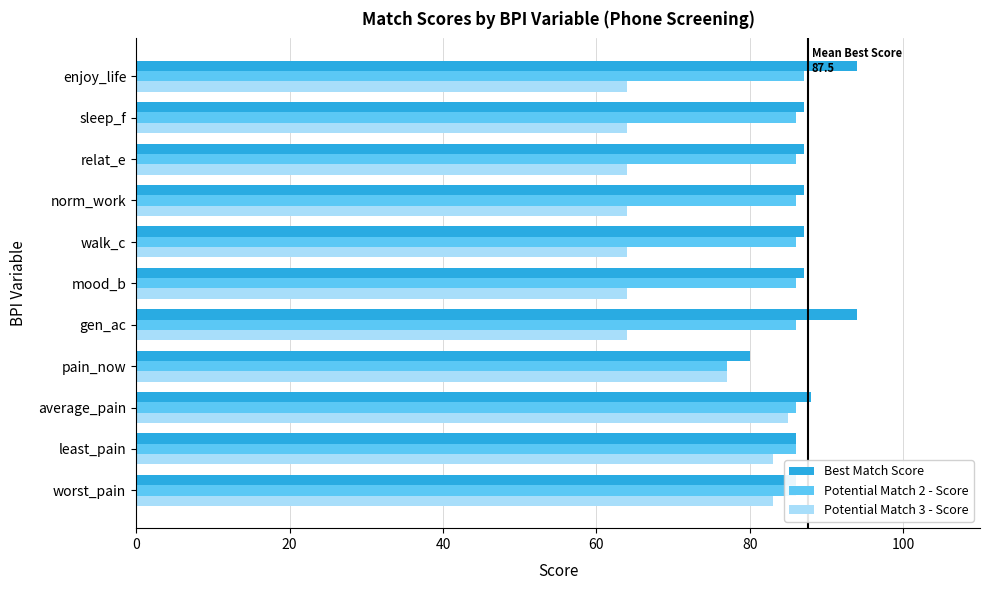

Read the Best Match Score value at norm_work.

87